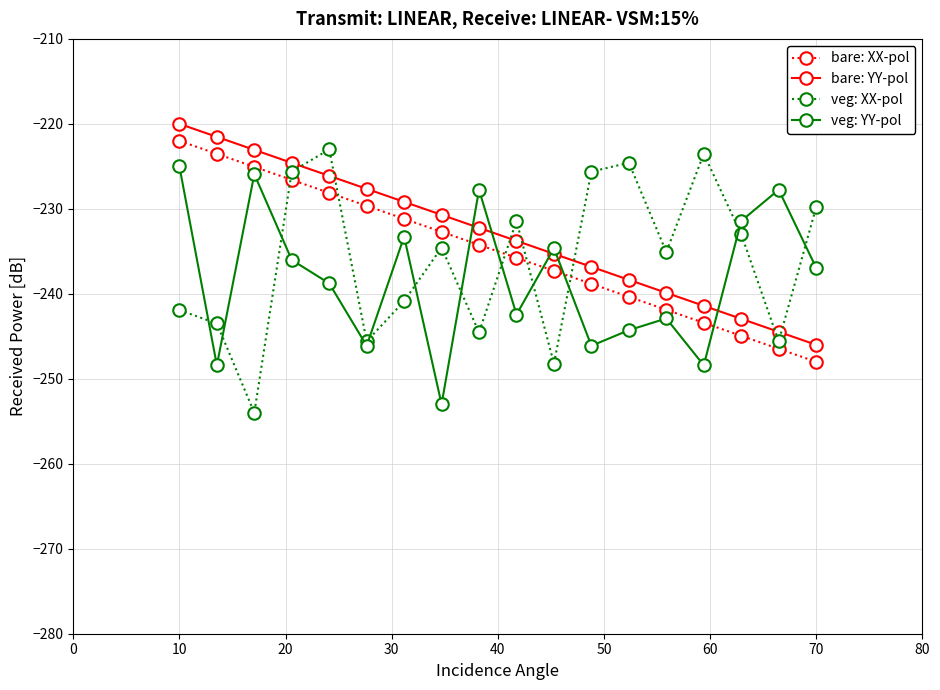

List the series in order of their peak value, highest first.

bare: YY-pol, bare: XX-pol, veg: XX-pol, veg: YY-pol